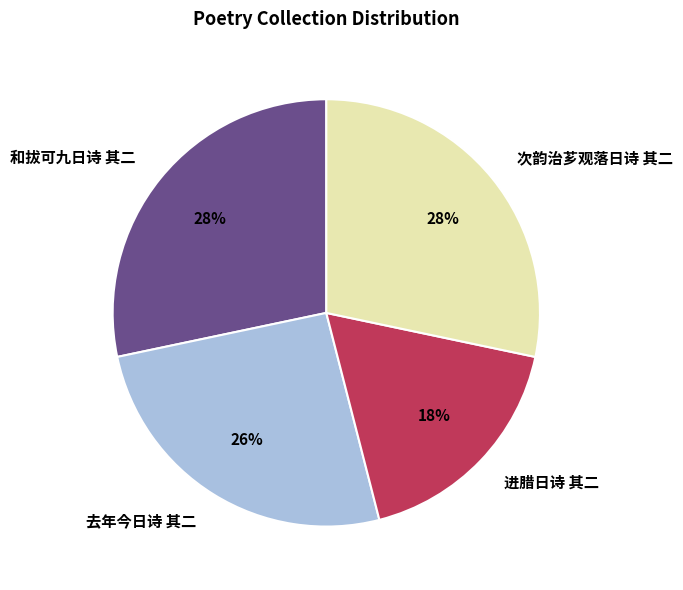

How many segments does this pie chart have?

4